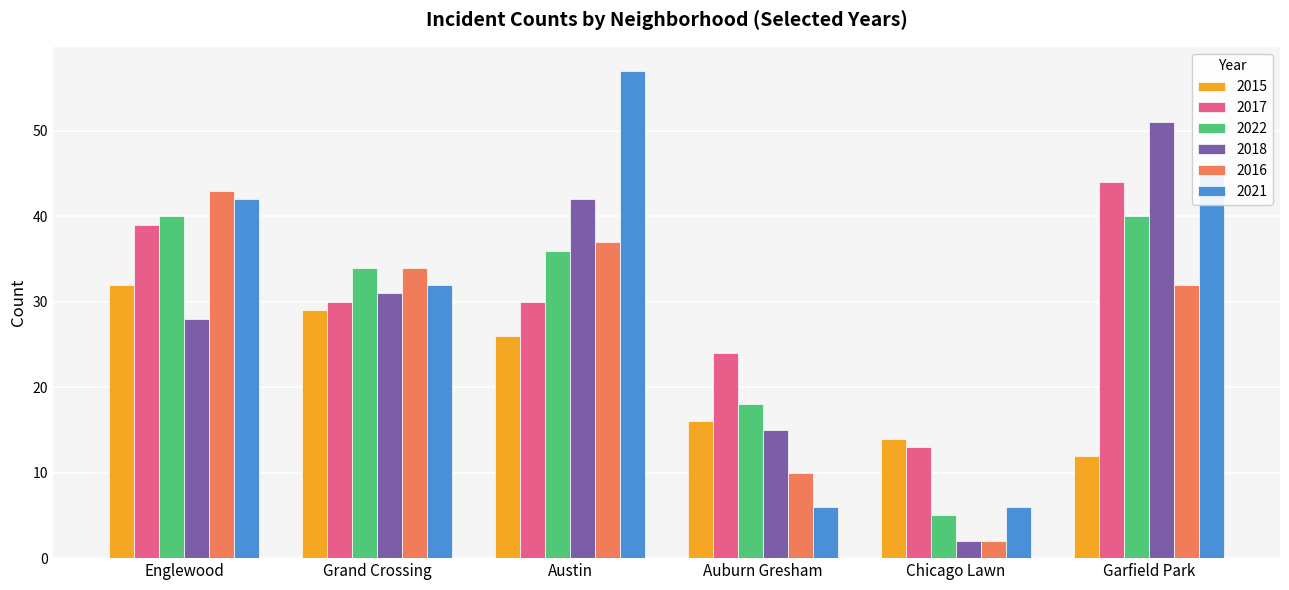

How many distinct data groups are displayed?

6